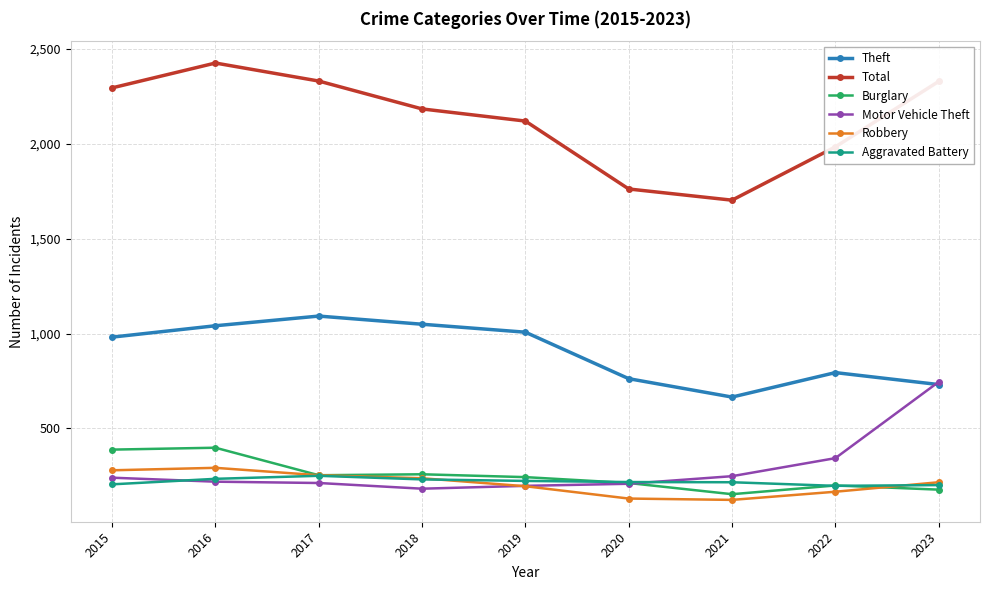

Where is Theft nearest to the value 878?

2022